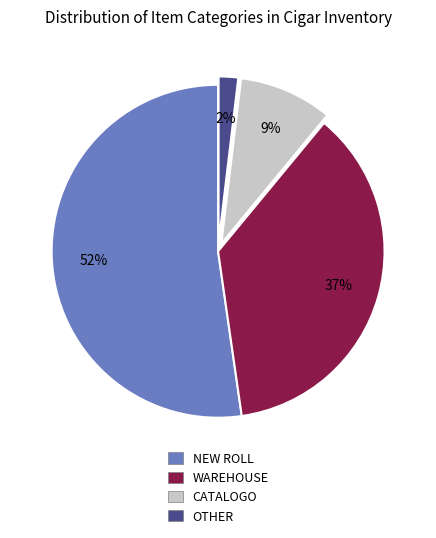

Which slice represents more than half of the pie?

NEW ROLL